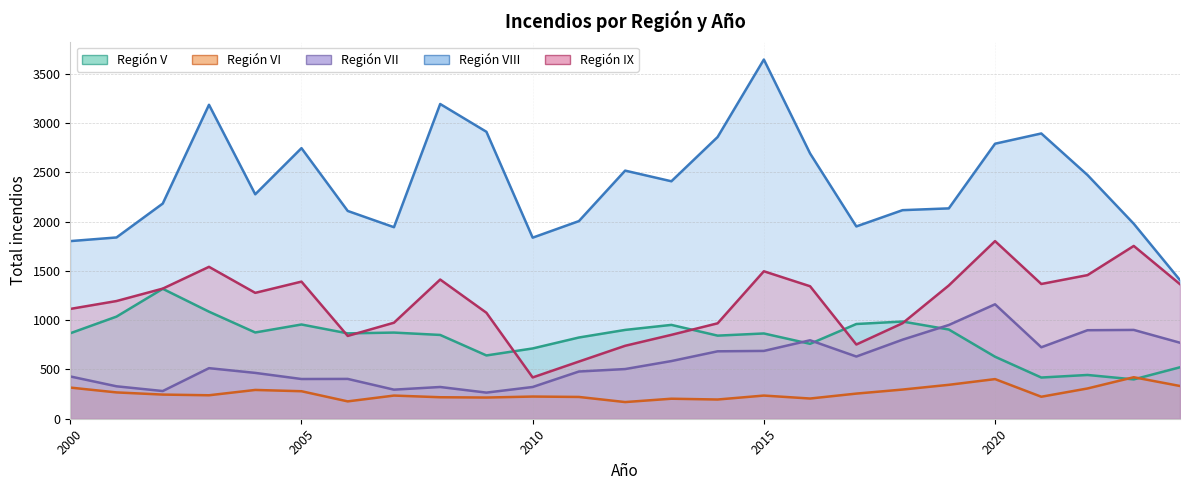

At how many categories does at least one series exceed 2829?

6